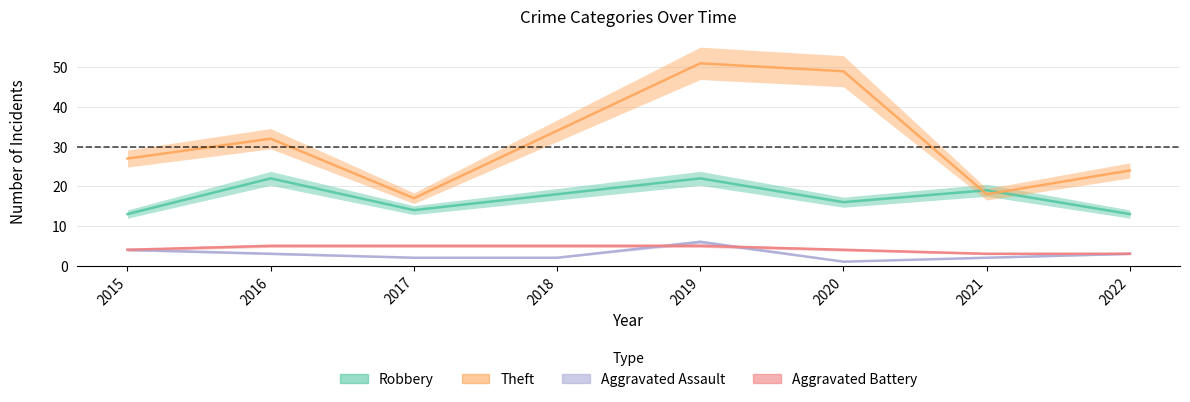

What is the total value across all series at 2017?

38